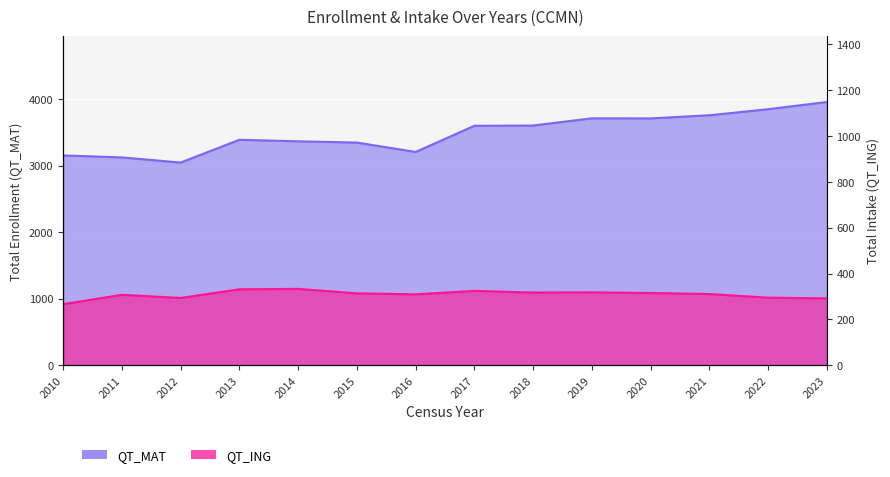

At which category is the sum across all series the highest?

2023